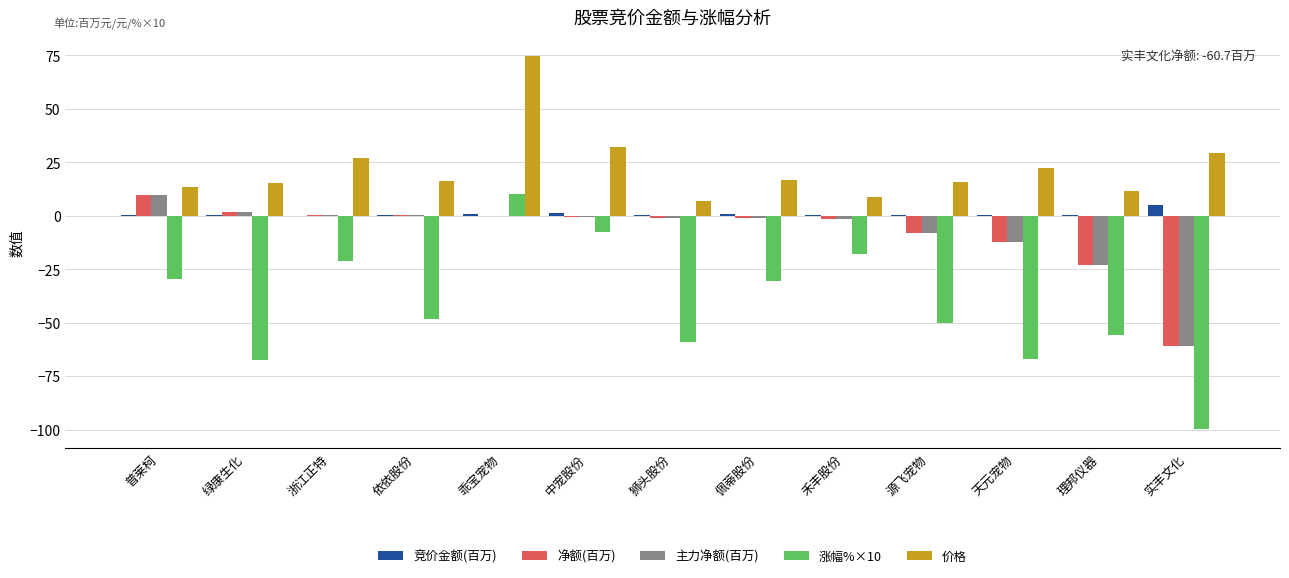

What is the maximum value for 主力净额(百万)?

9.8